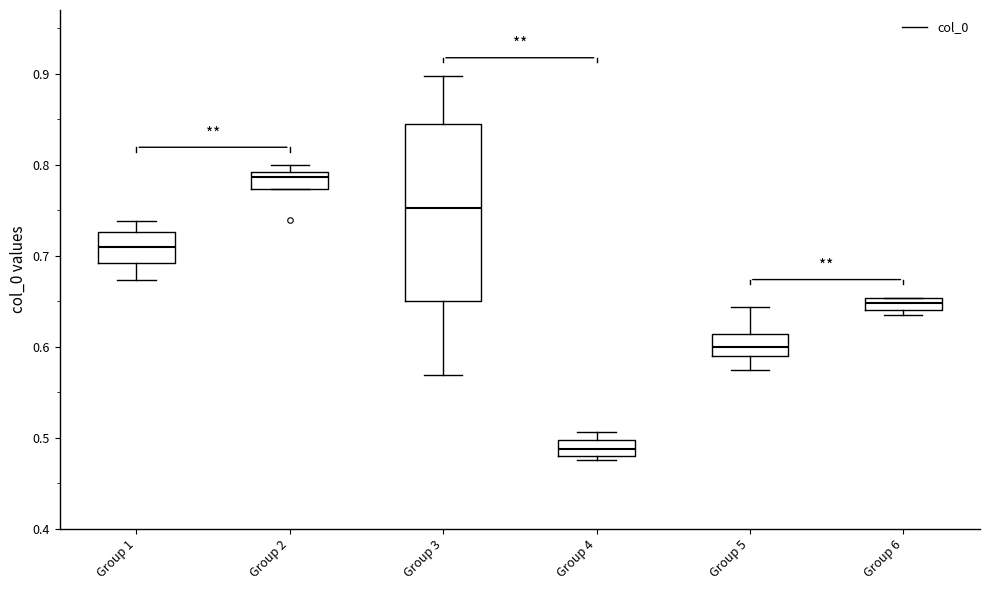

Where does the lower whisker of the box for Group 5 end on the y-axis? The values are not printed on the chart, so give them approximately, as read against the axis.

0.57